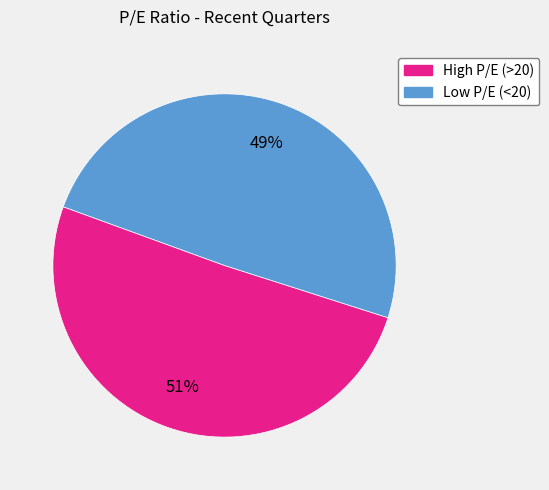

To the nearest percent, what is the average slice percentage?

50%